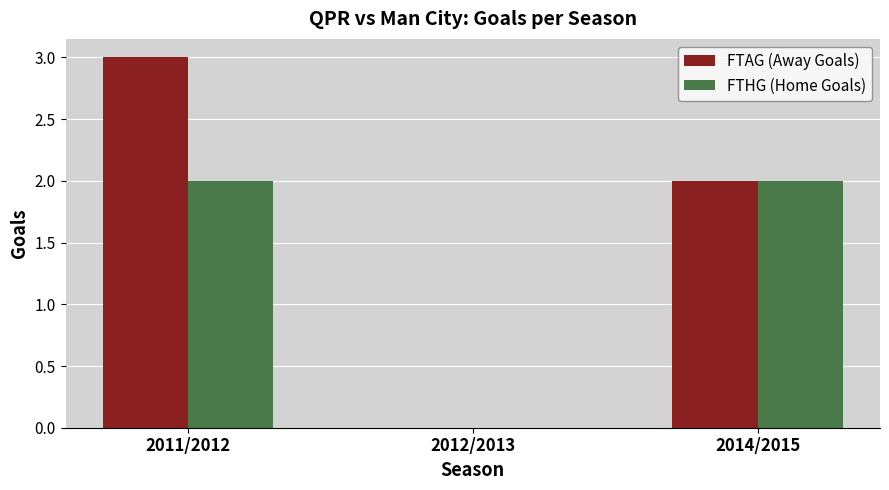

True or false: FTHG (Home Goals) has a value of 1 at 2011/2012.

False